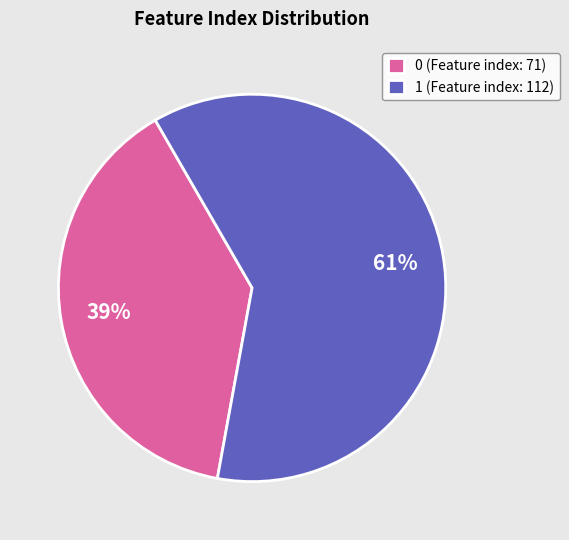

True or false: 0 accounts for 39% of the total.

True